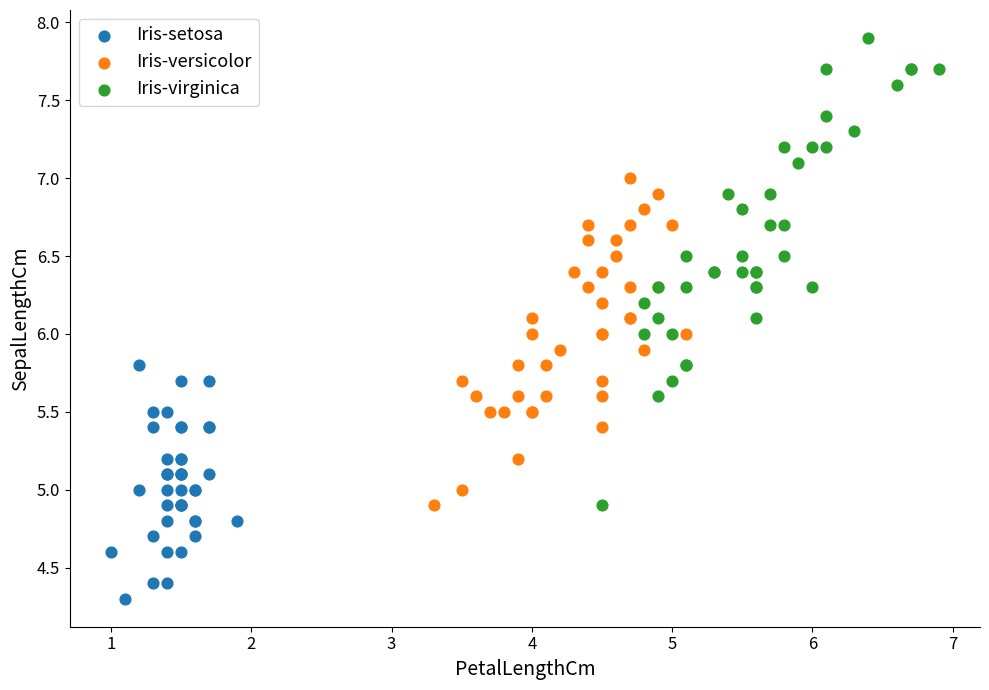

Which series reaches the minimum Y coordinate?

Iris-setosa